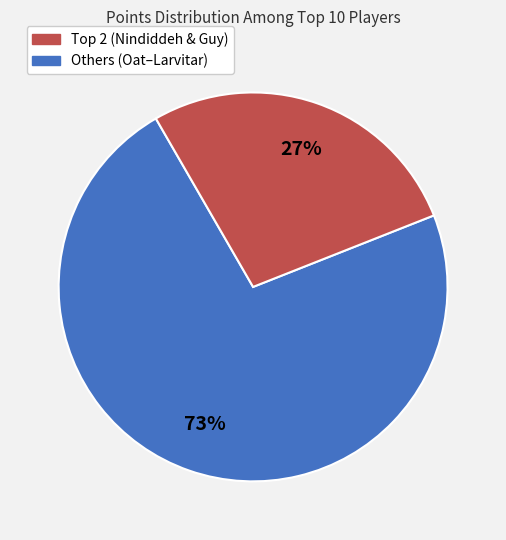

To the nearest percent, what is the average slice percentage?

50%